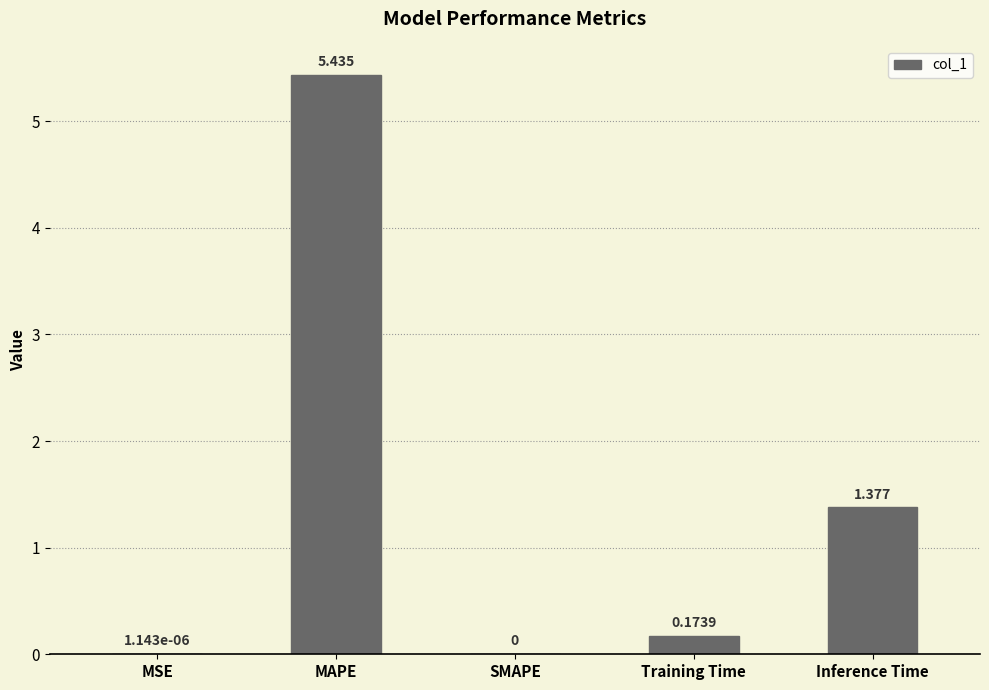

Between SMAPE and Training Time, which is larger?

Training Time